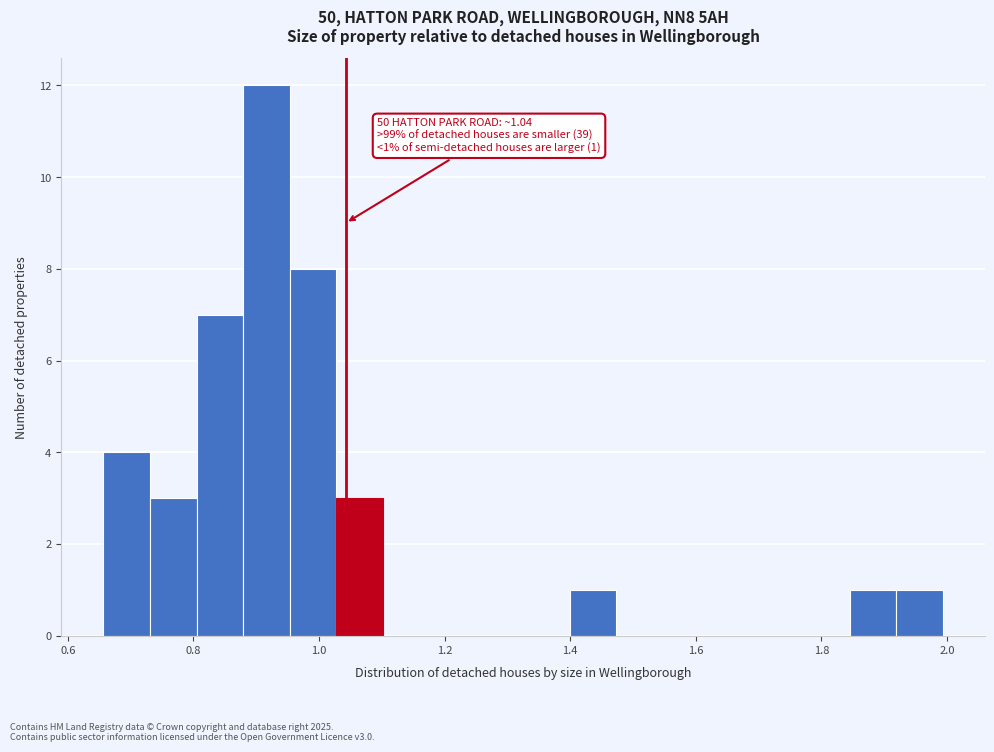

Read against the x-axis, roughly where is the centre of the tallest bar?

0.92